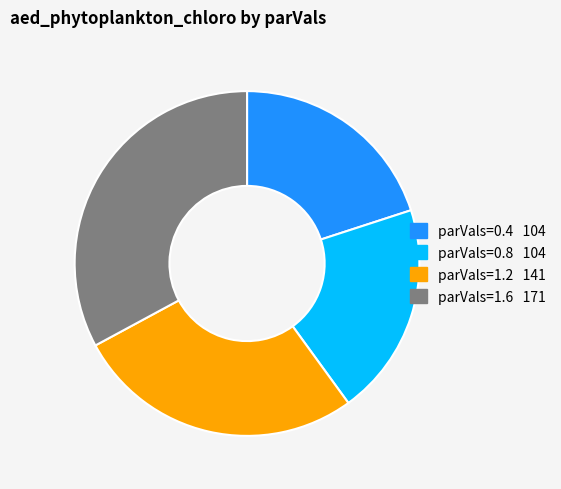

Is it true that parVals=0.4 is 35% of the pie?

False